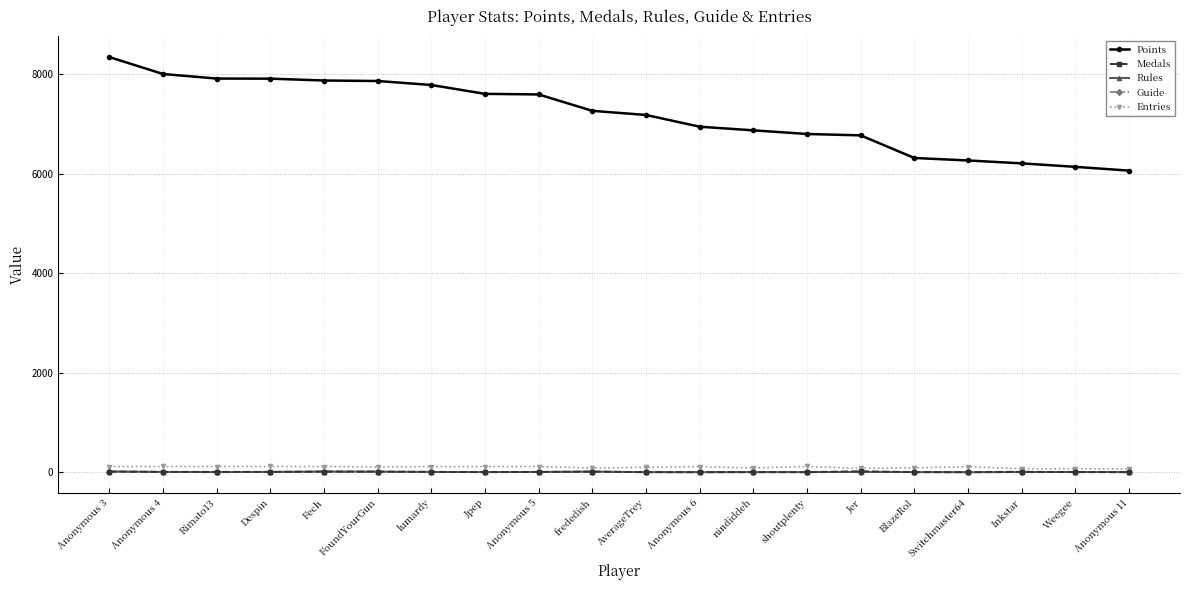

Is the value of Entries at BlazeRol greater than the value of Points at shoutplenty?

No